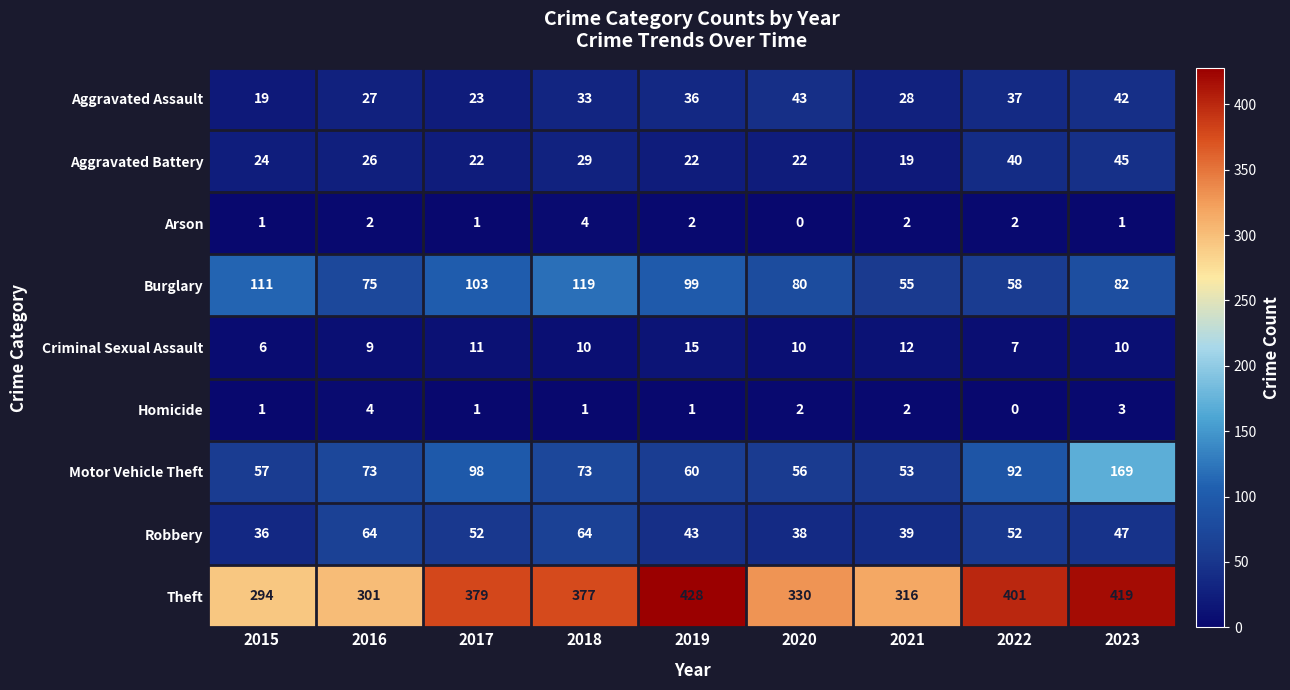

What is the total value across all series at 2015?

549